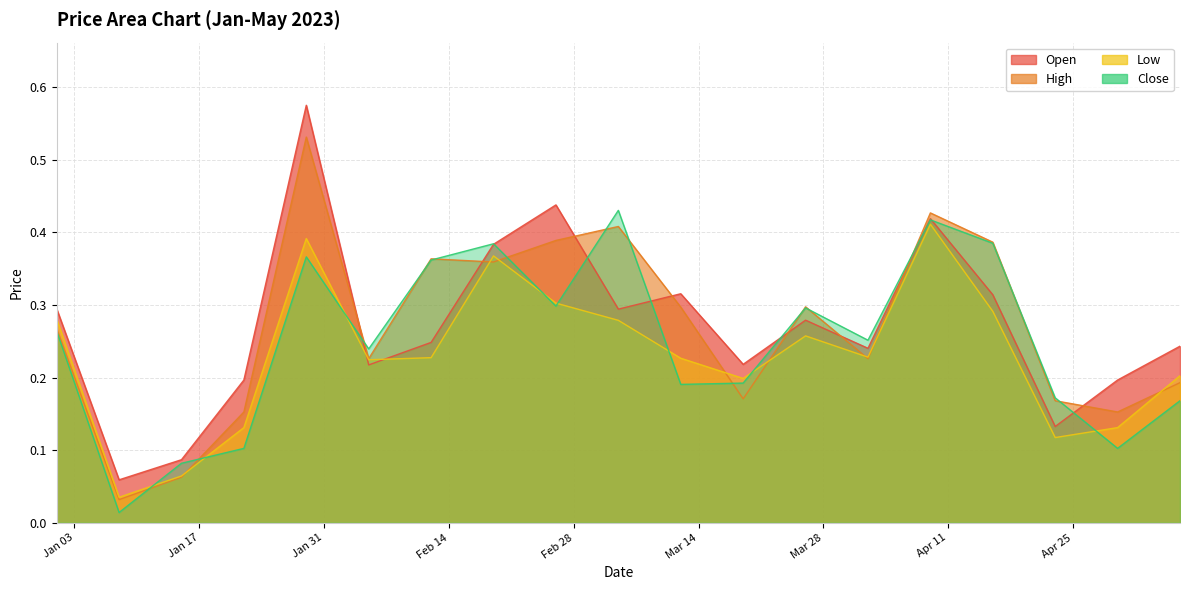

After their last crossing, which series has the higher values: High or Open?

Open